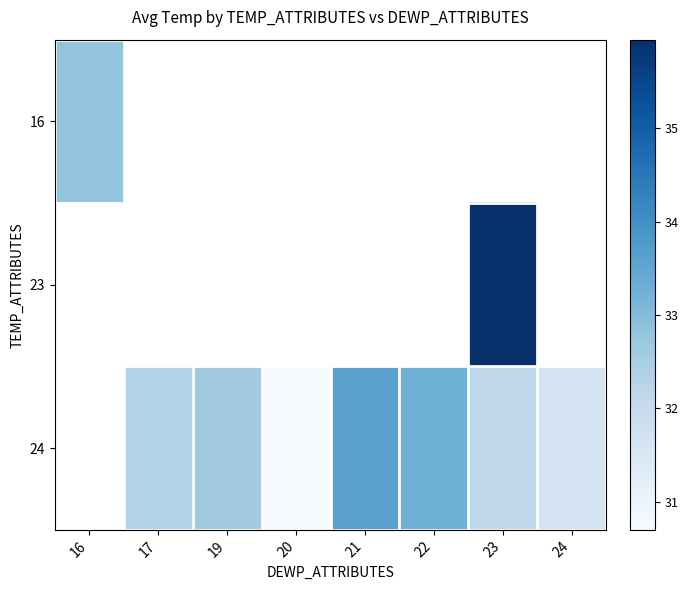

Is the value of 24 at 19 greater than the value of 16 at 20?

No